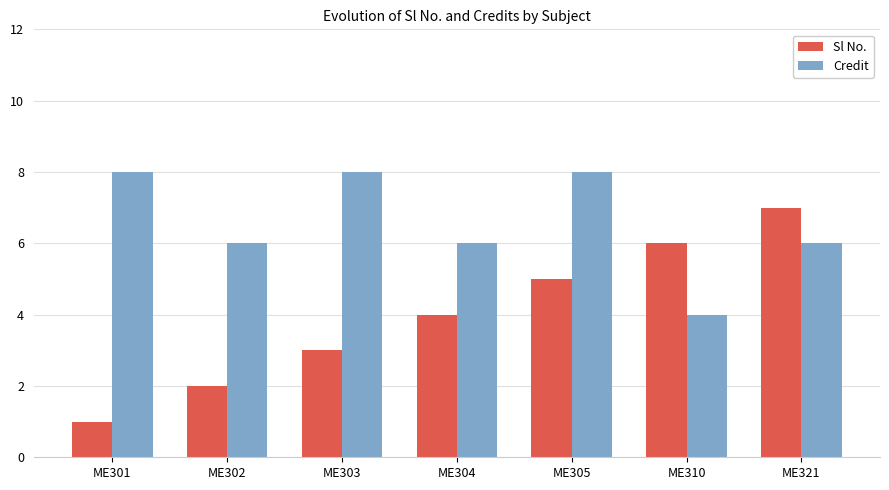

Which category has the lowest value across all series?

ME301